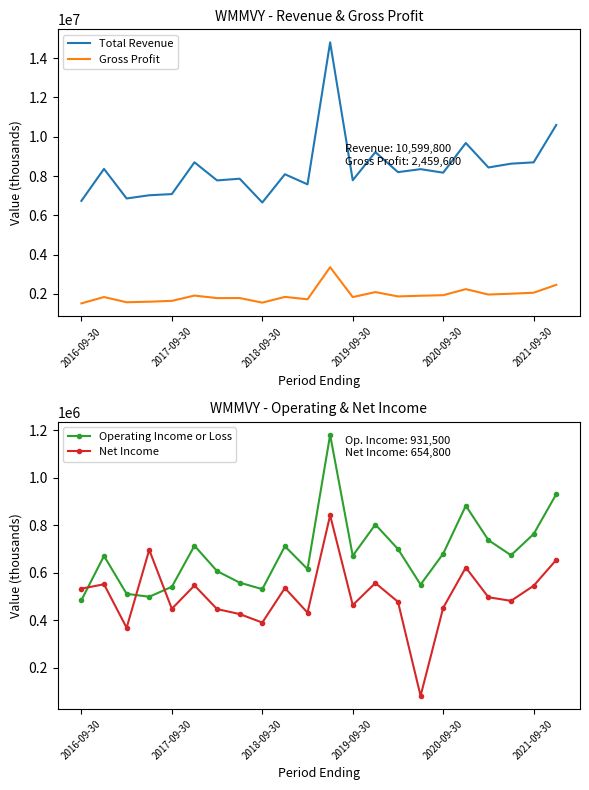

Reading right to left, list all the values displayed in this chart.

Total Revenue: 10599800	8696500	8628900	8435400	9681800	8170100	8349900	8198300	9216600	7785000	14805300	7576100	8090400	6651000	7862800	7776400	8698500	7080300	7020300	6856800	8363100	6736400
Gross Profit: 2459600	2057100	2007000	1965100	2240100	1931300	1903600	1869200	2089800	1834400	3357200	1722400	1844700	1551900	1786600	1783700	1912300	1643000	1599900	1571500	1837600	1514100
Operating Income or Loss: 931500	763700	674400	738000	883000	680900	550800	700500	803800	672100	1181200	616100	712200	531600	559000	607600	714500	541500	499500	511900	671600	485000
Net Income: 654800	545800	482400	497500	622600	453100	82100	478400	557300	464600	842400	432600	536300	390800	426700	447600	547200	448800	697100	368800	552200	533600